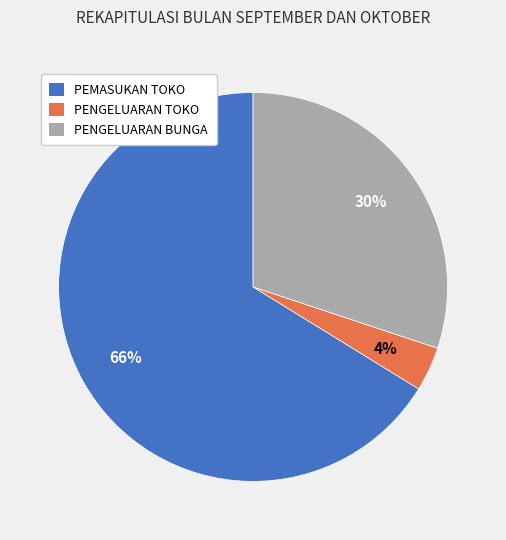

Between PENGELUARAN BUNGA and PEMASUKAN TOKO, which is larger?

PEMASUKAN TOKO